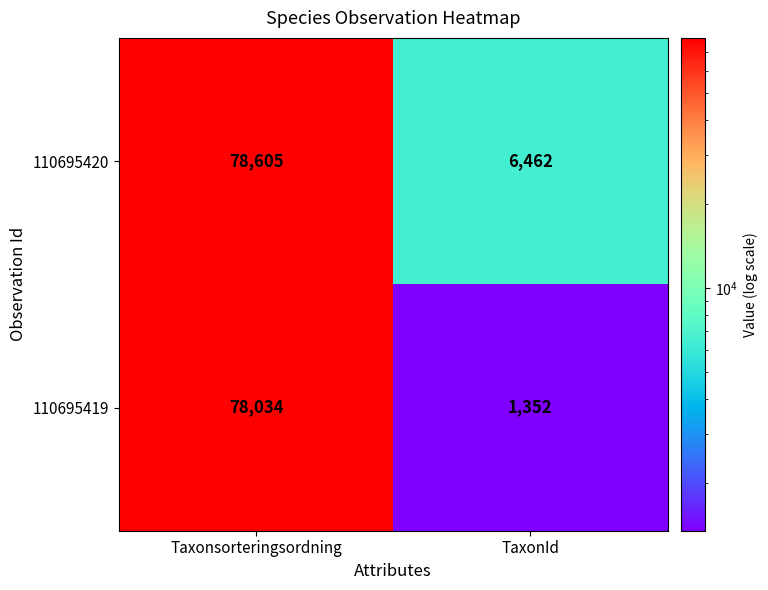

Between Taxonsorteringsordning and TaxonId, which series saw the biggest shift?

110695419